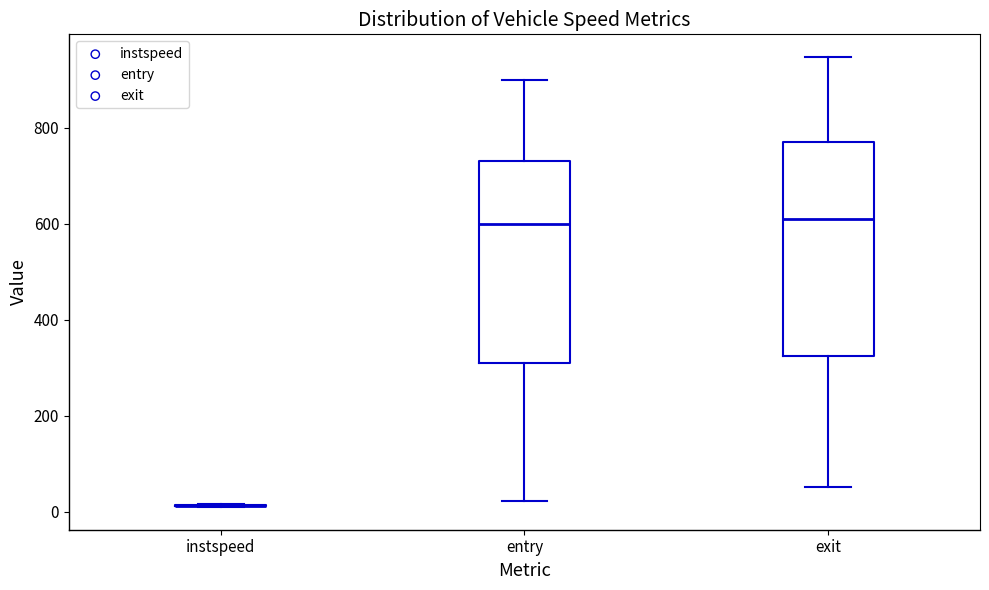

Comparing the boxes themselves (not the whiskers), which one is the tallest?

exit